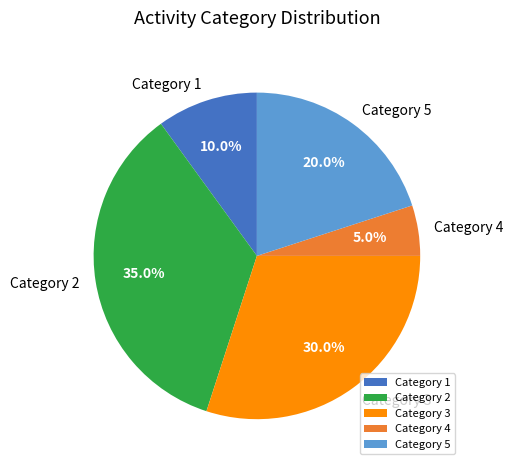

What is the largest slice in the pie chart?

Category 2